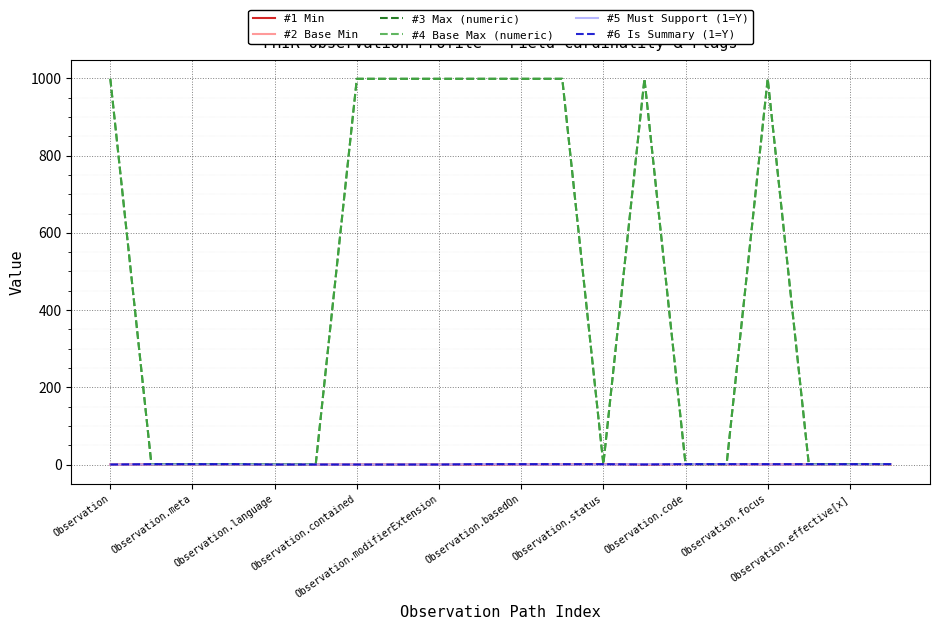

Is this an area chart (filled region under the line)?

No